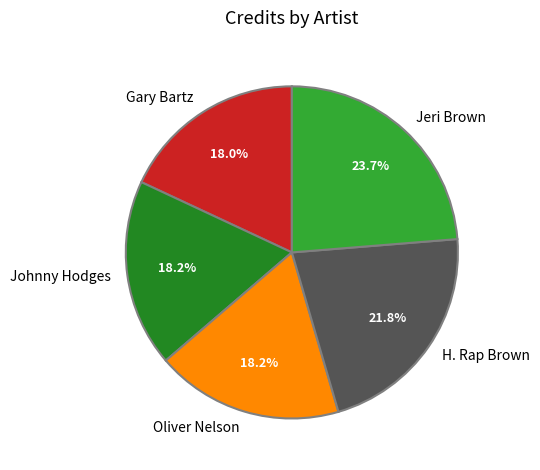

To the nearest percent, what is the difference between the Oliver Nelson and H. Rap Brown slice percentages?

4%